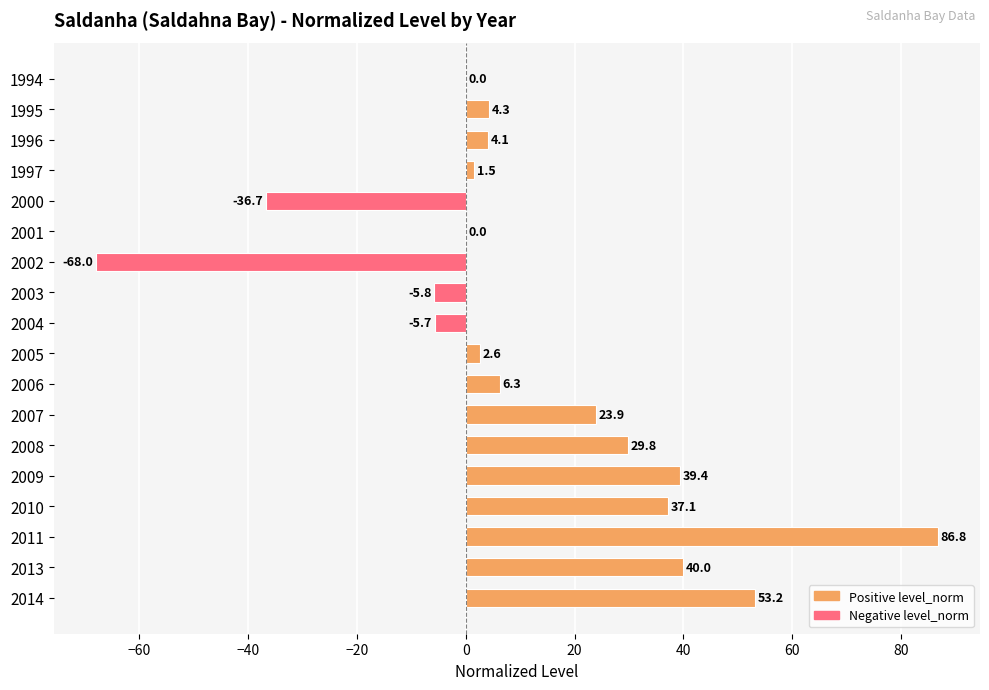

Approximately how many times larger is the value at 1996 compared to 1997?

2.7